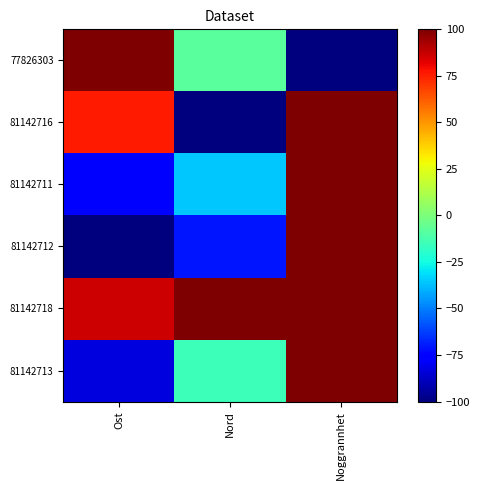

Reading right to left, list all the values displayed in this chart.

77826303: Noggrannhet=-100.0	Nord=-8.2	Ost=100.0
81142716: Noggrannhet=100.0	Nord=-100.0	Ost=76.4
81142711: Noggrannhet=100.0	Nord=-35.6	Ost=-76.6
81142712: Noggrannhet=100.0	Nord=-70.8	Ost=-100.0
81142718: Noggrannhet=100.0	Nord=100.0	Ost=86.3
81142713: Noggrannhet=100.0	Nord=-15.1	Ost=-83.3